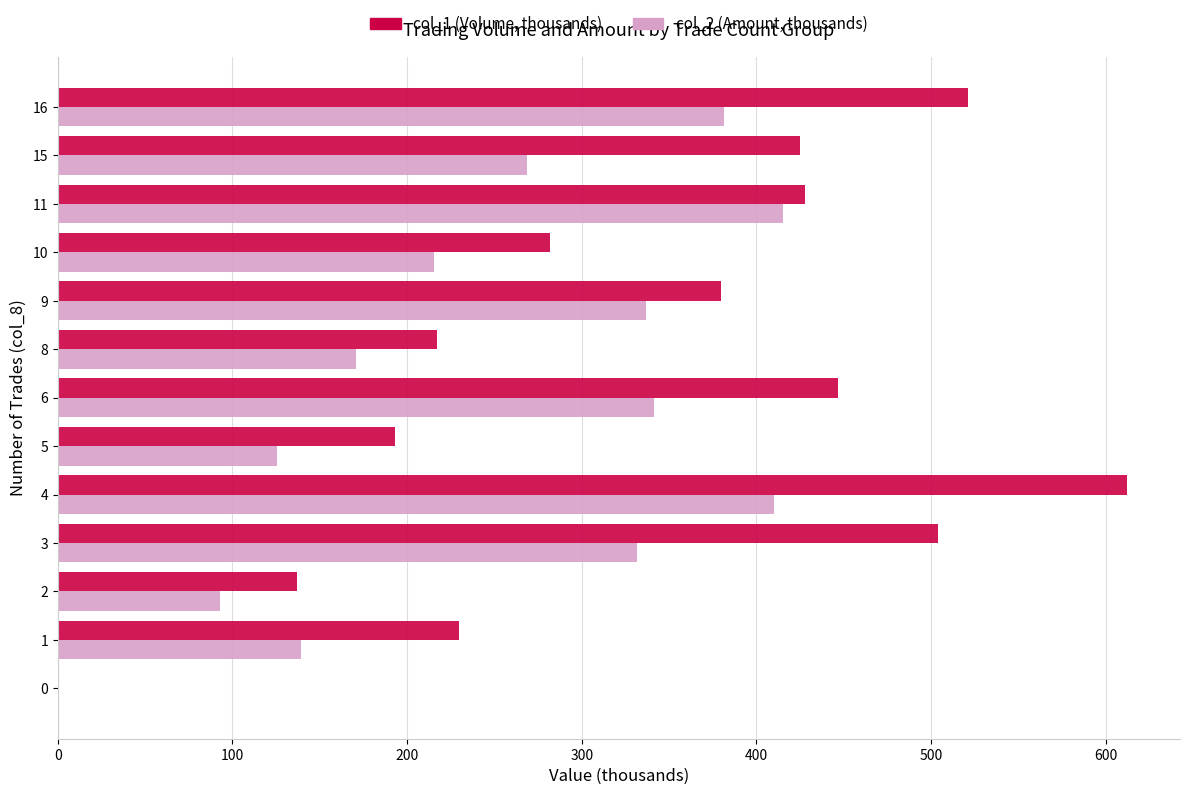

True or false: col_1 (Volume, thousands) has a value of 279.0 at 15.

False